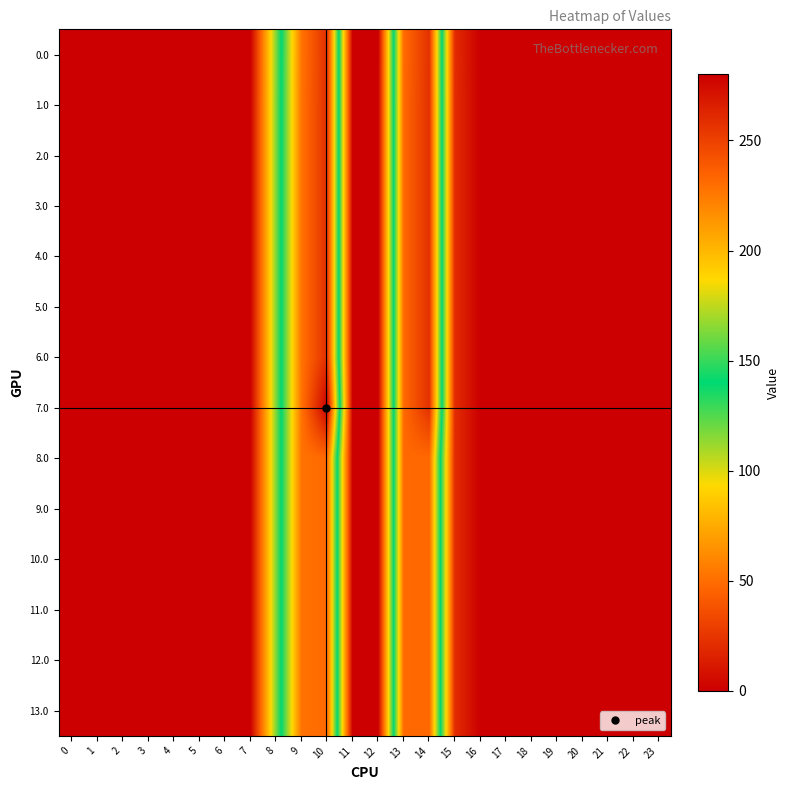

At which category is the sum across all series the highest?

10